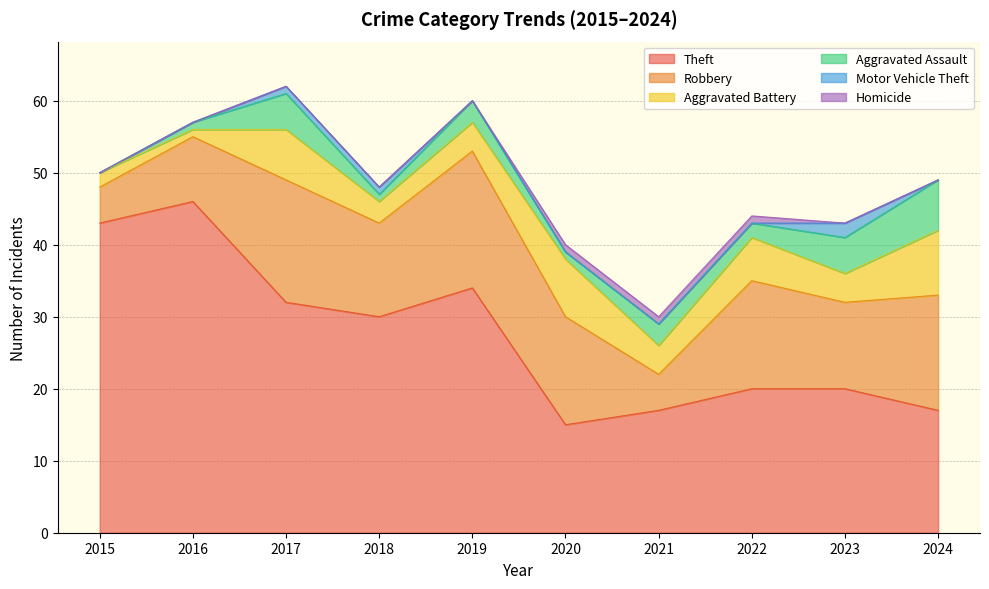

Rank the series at 2016 from lowest to highest value.

Motor Vehicle Theft, Homicide, Aggravated Battery, Aggravated Assault, Robbery, Theft